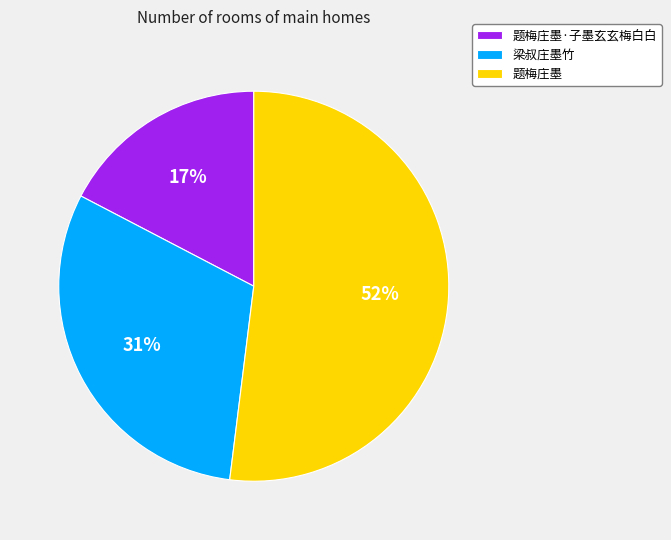

To the nearest percent, what is the average slice percentage?

33%